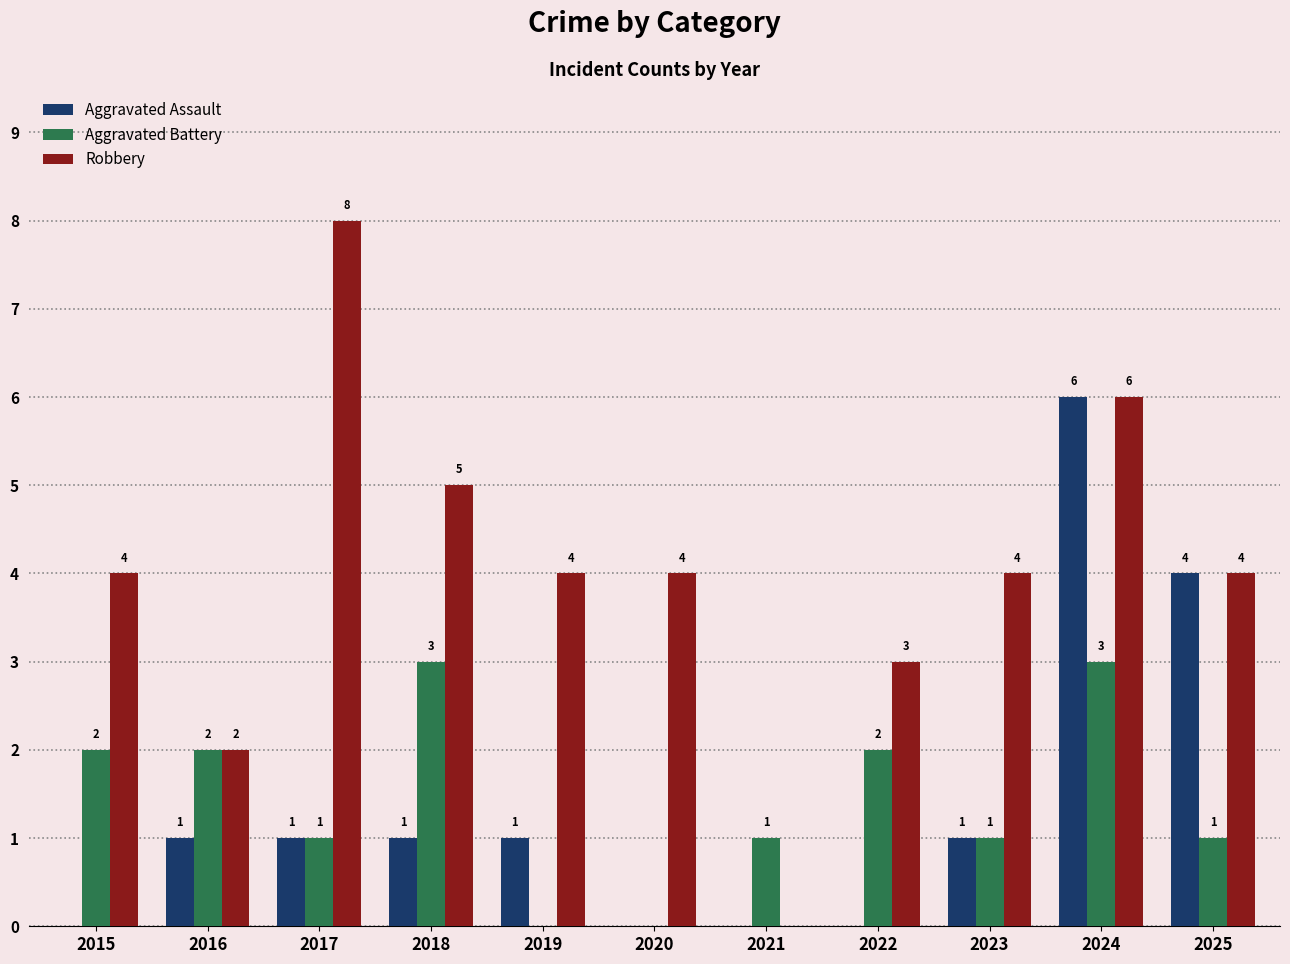

True or false: Aggravated Battery has a value of 2 at 2021.

False